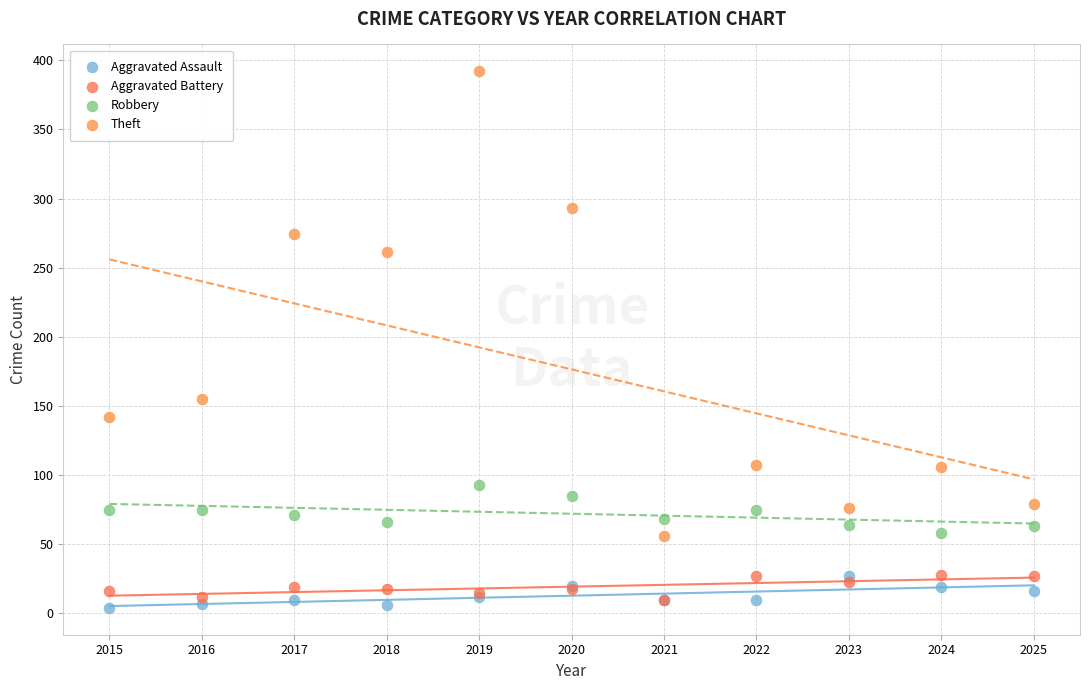

What are all the series names shown in the legend?

Aggravated Assault, Aggravated Battery, Robbery, Theft